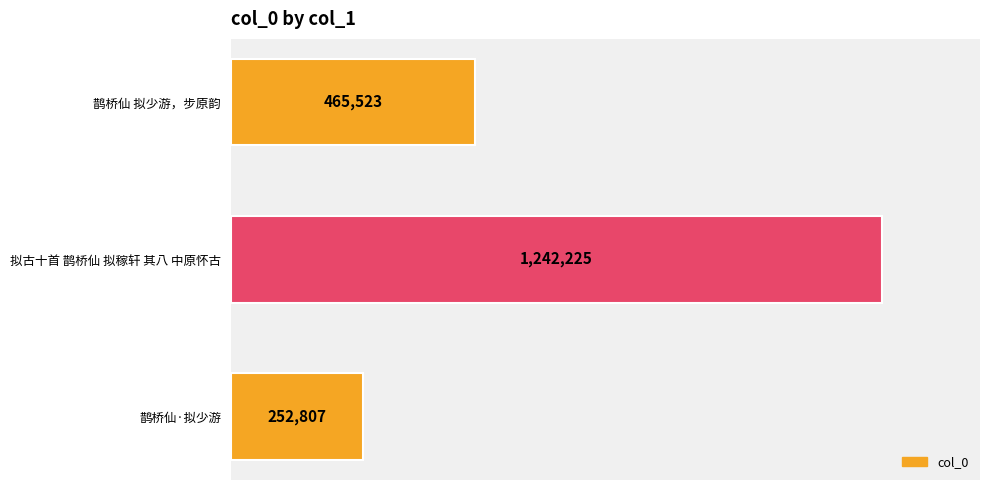

How many values are between 252807 and 1242225?

3